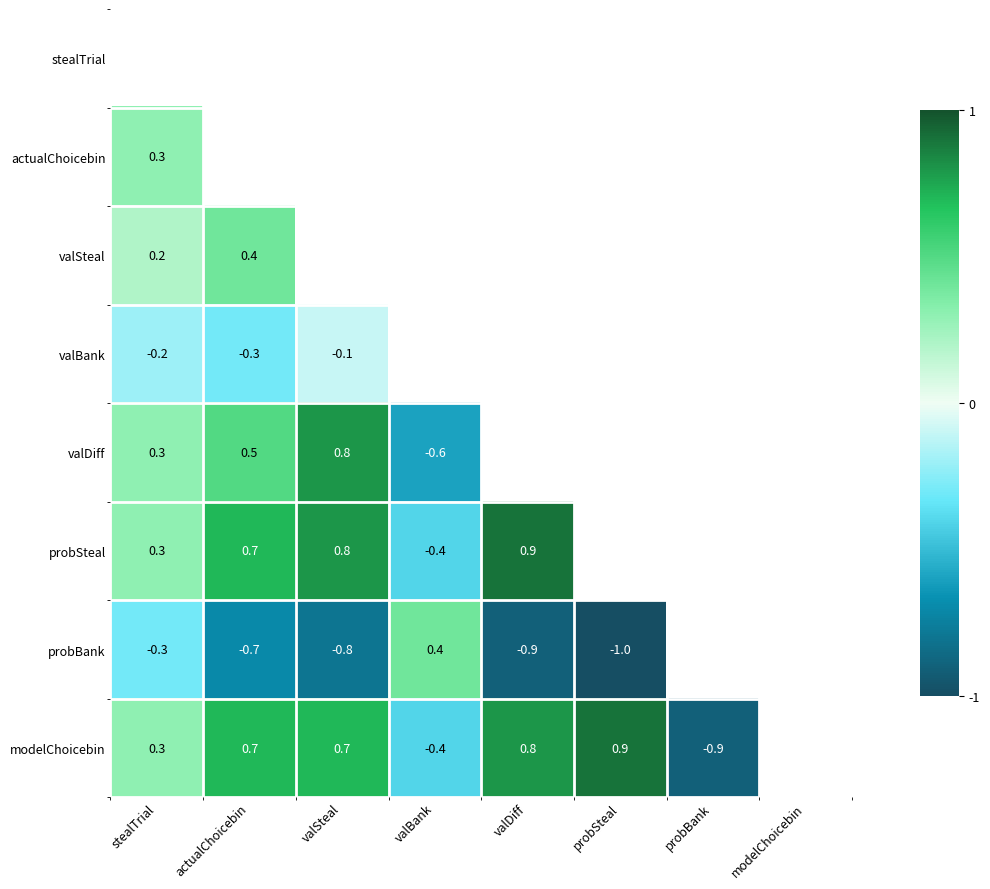

Is it true that probBank equals -0.3 at probSteal?

False